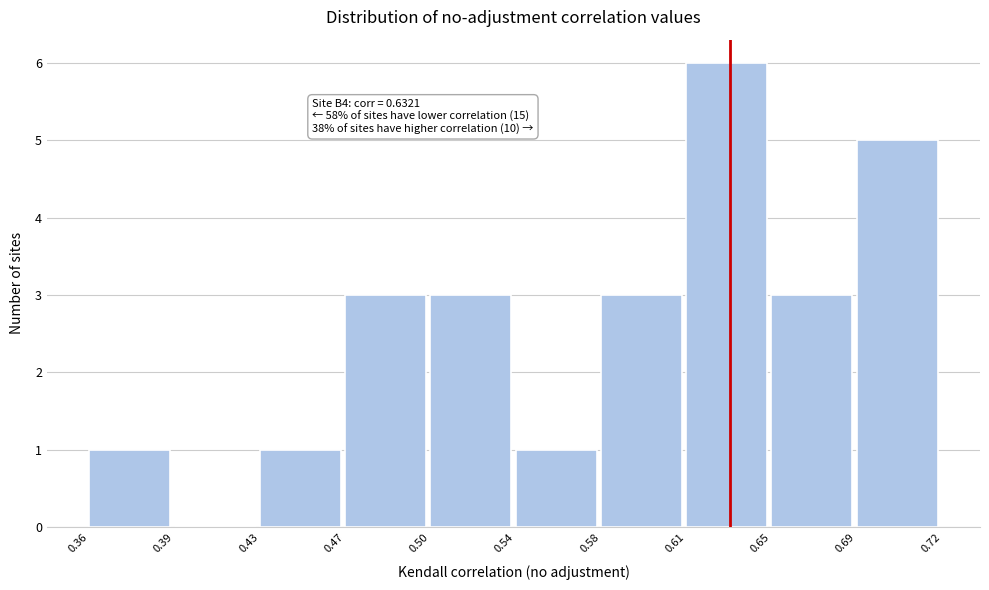

Reading left to right, list all the values displayed in this chart.

0.36=1	0.39=0	0.43=1	0.47=3	0.50=3	0.54=1	0.58=3	0.61=6	0.65=3	0.69=5